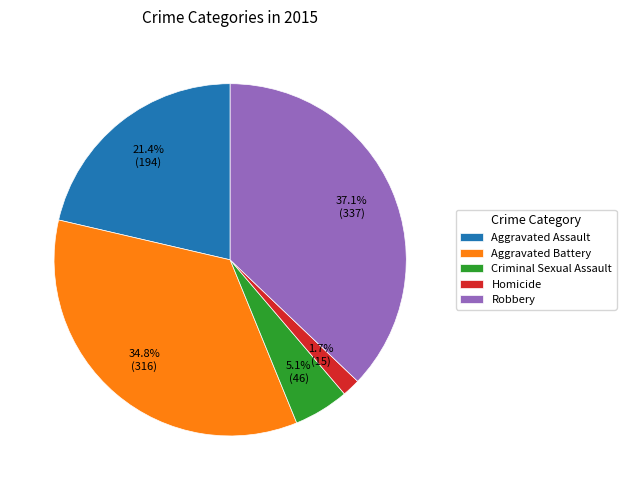

What percentage is the Homicide slice, to the nearest percent?

2%